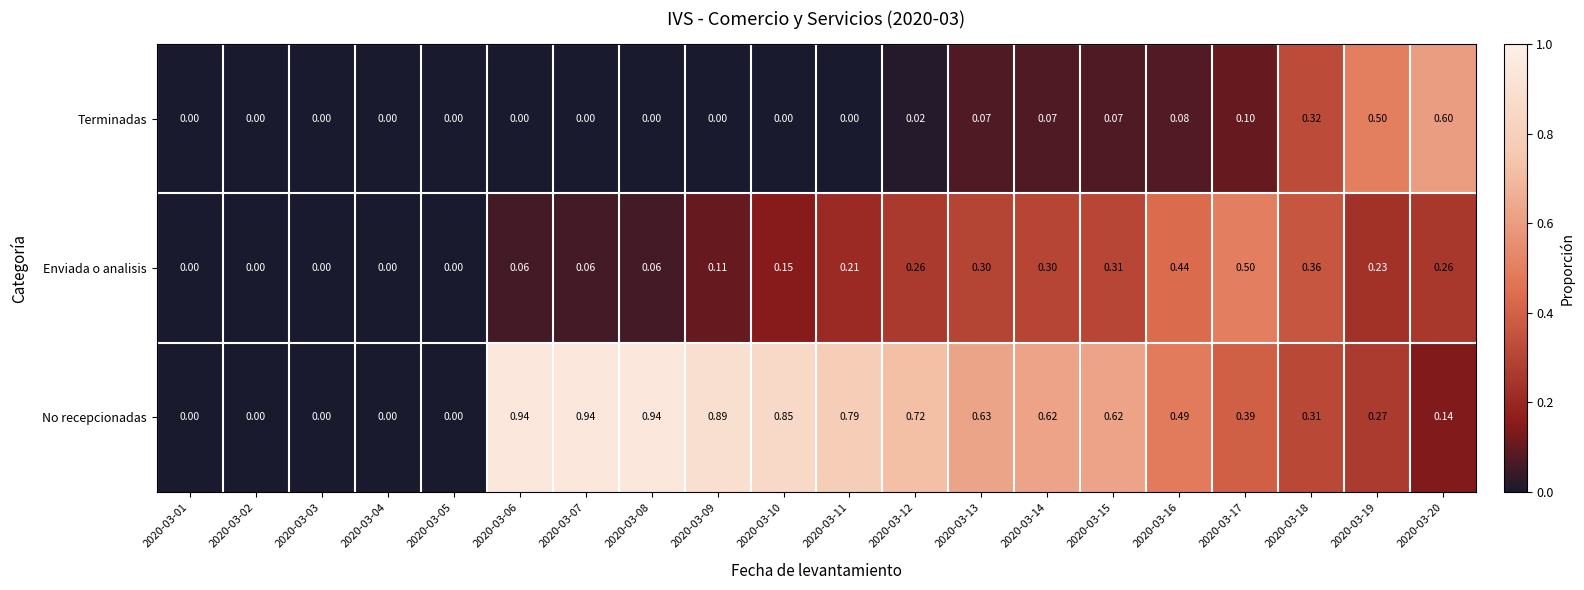

Which series has the largest total across all categories?

No recepcionadas